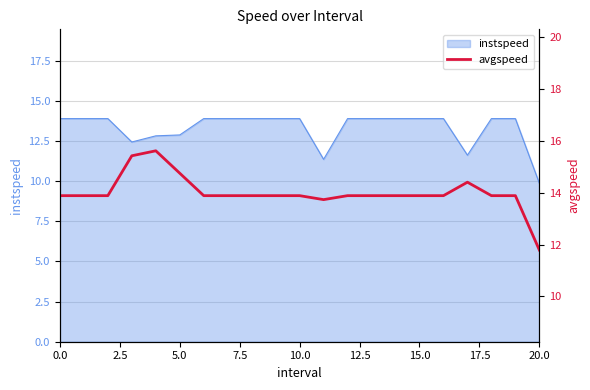

How many interior local peaks (higher than both neighbors) does the data have?

2